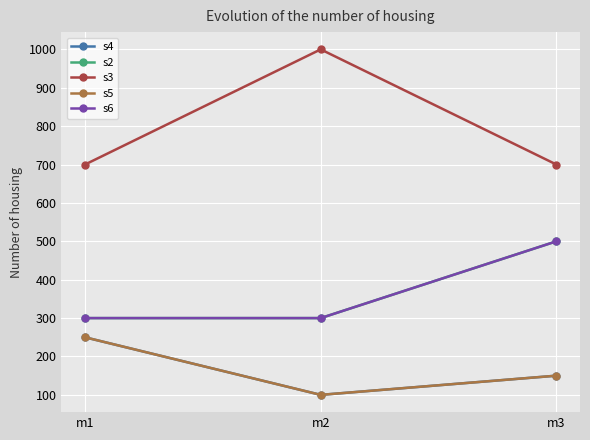

At which category does the chart reach its minimum across all series?

m2